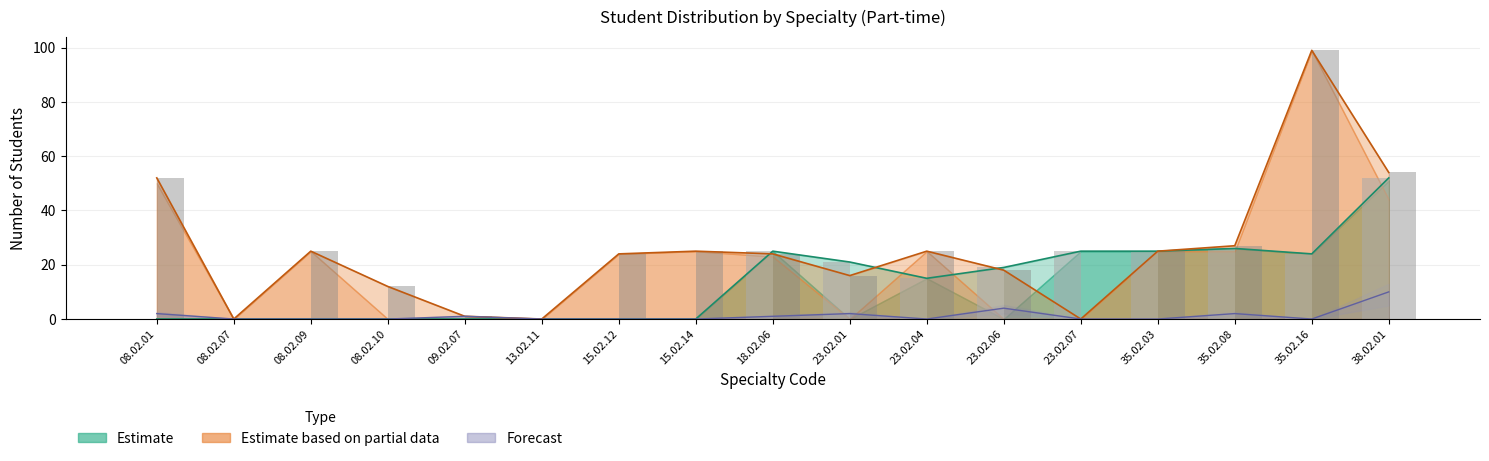

List the labels in order of Course 1 Total value, largest first.

38.02.01, 35.02.08, 18.02.06, 23.02.07, 35.02.03, 35.02.16, 23.02.01, 23.02.06, 23.02.04, 08.02.01, 08.02.07, 08.02.09, 08.02.10, 09.02.07, 13.02.11, 15.02.12, 15.02.14